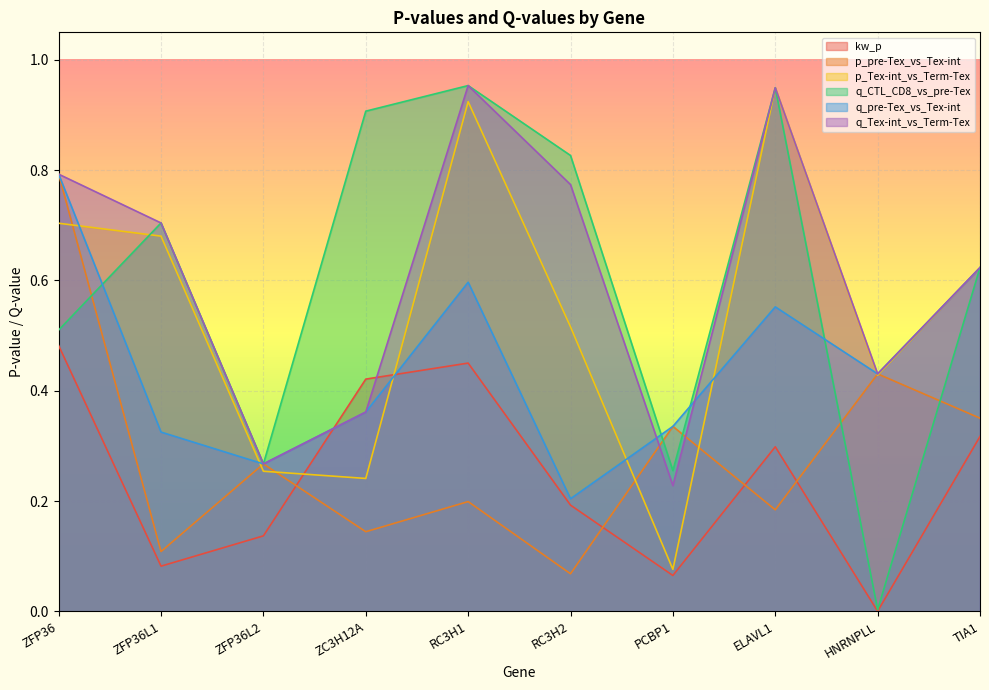

Where is kw_p nearest to the value 0?

HNRNPLL